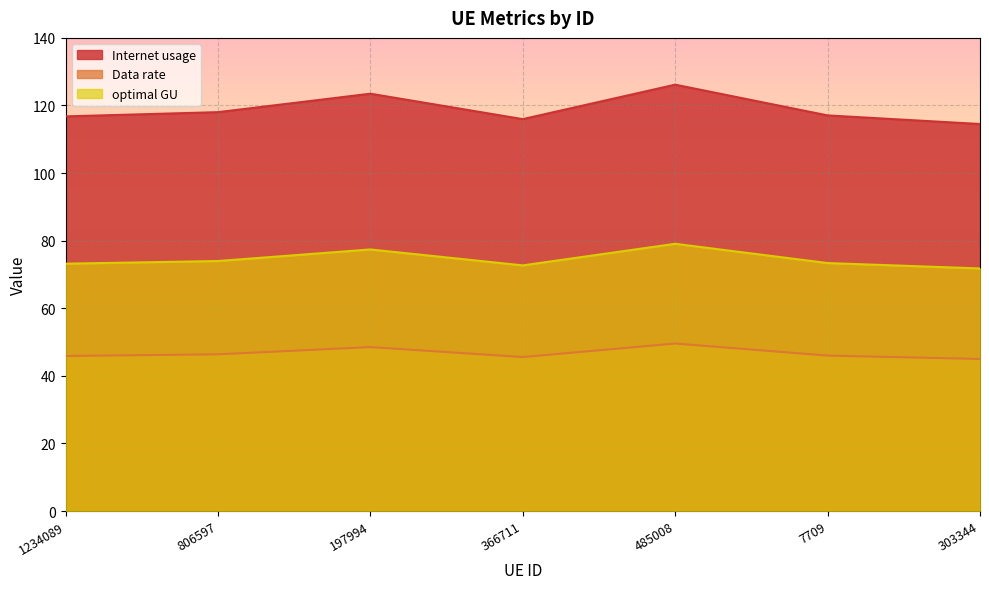

Which series has the largest range (max minus min)?

Internet usage